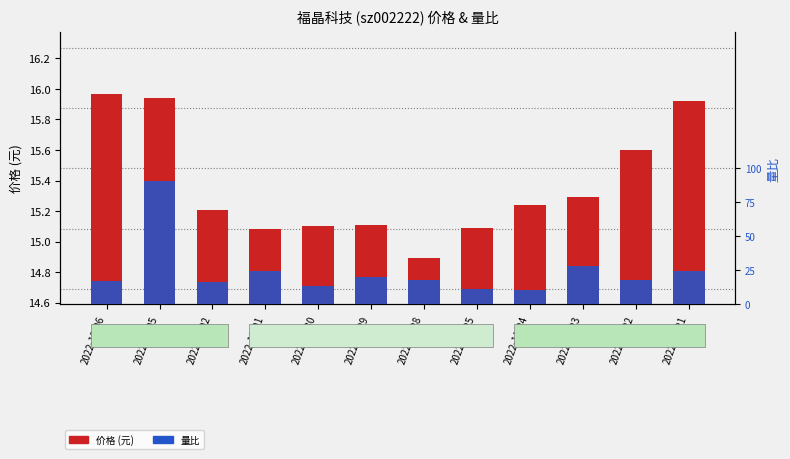

Rank the series by their maximum value, from lowest to highest.

量比, 价格